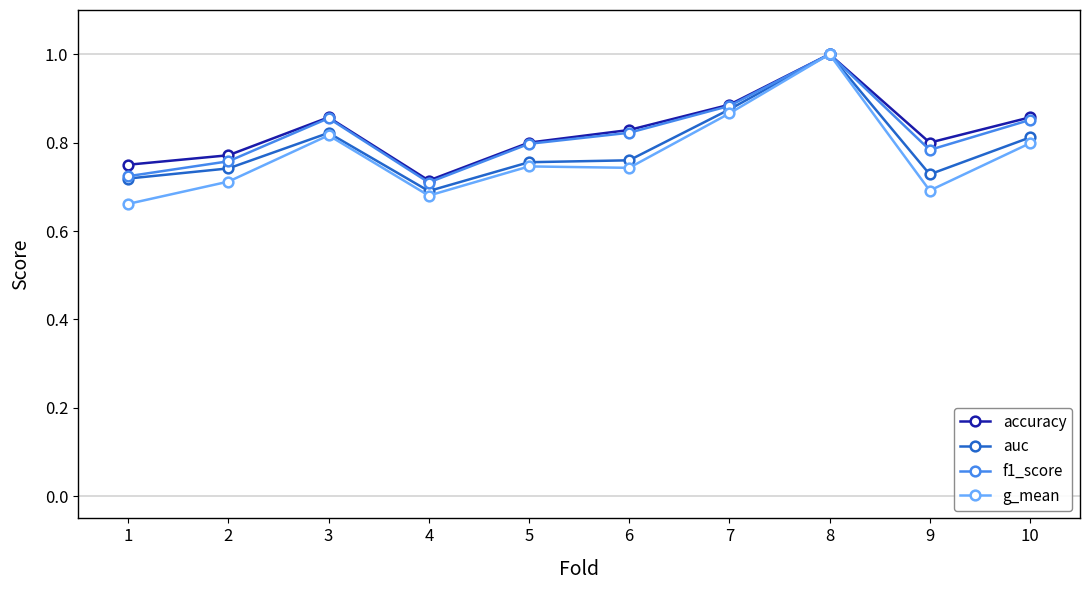

Where is auc nearest to the value 0?

4